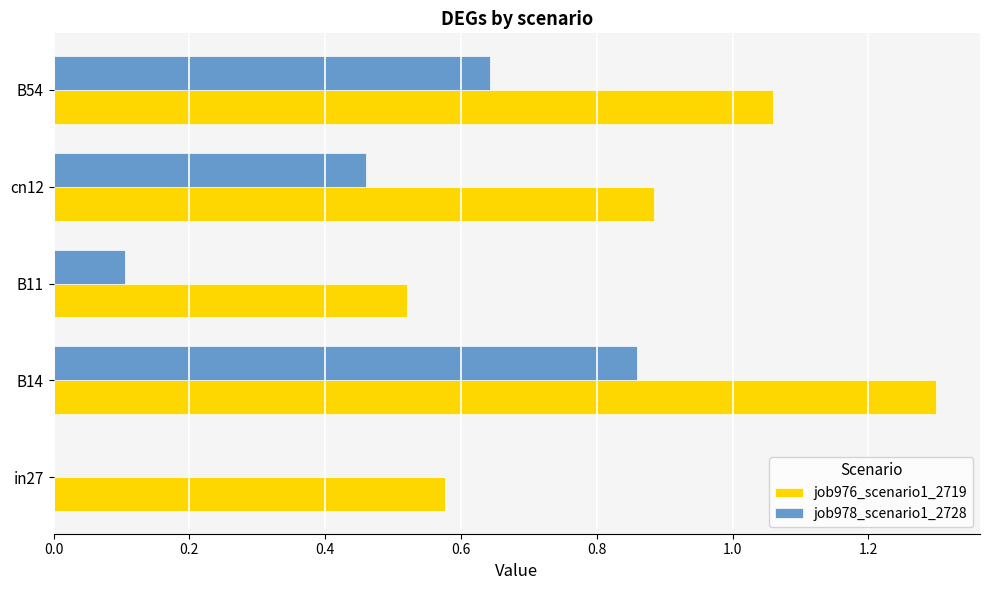

What are all the series names shown in the legend?

job976_scenario1_2719, job978_scenario1_2728